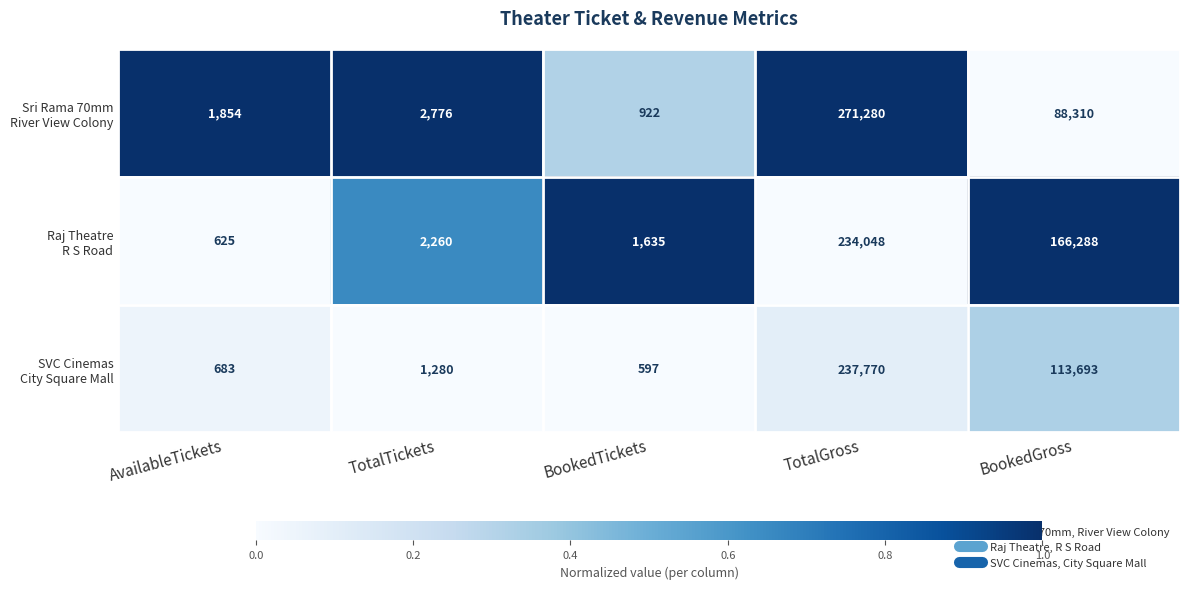

What is the total value across all series at TotalTickets?

6316